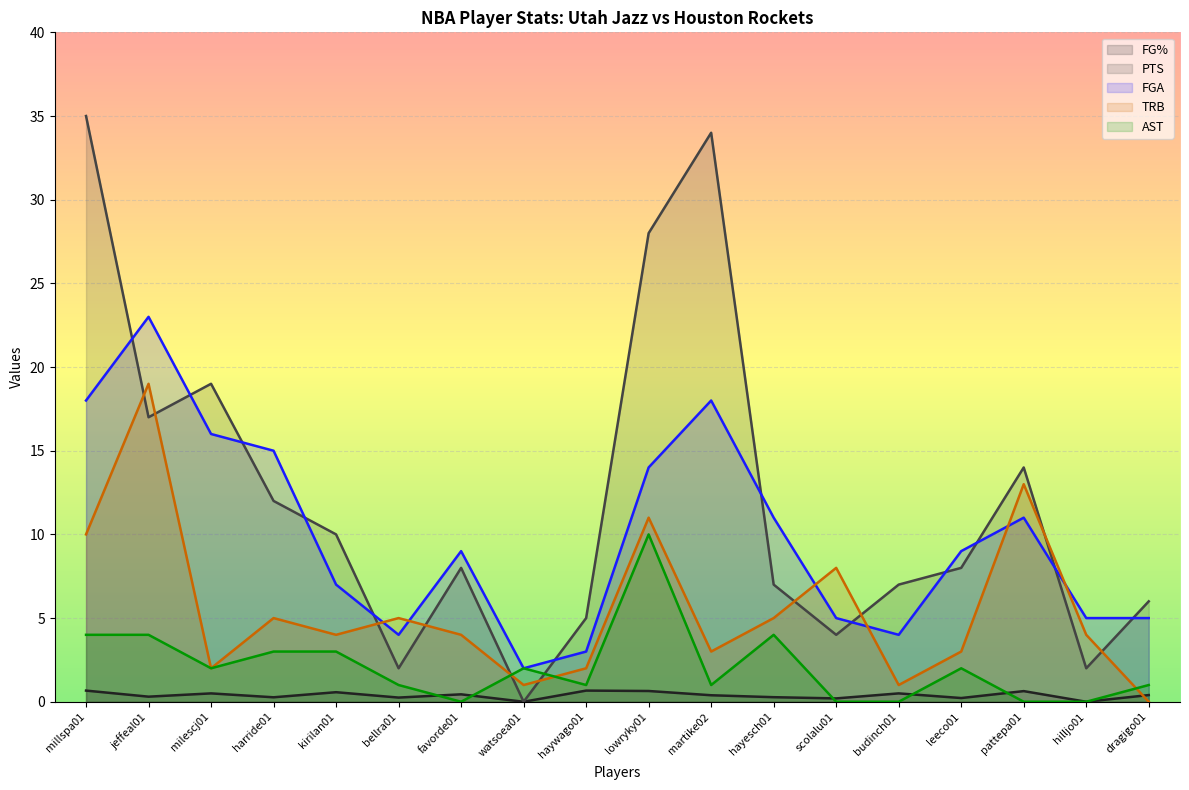

How many values in the TRB series are below 4?

7